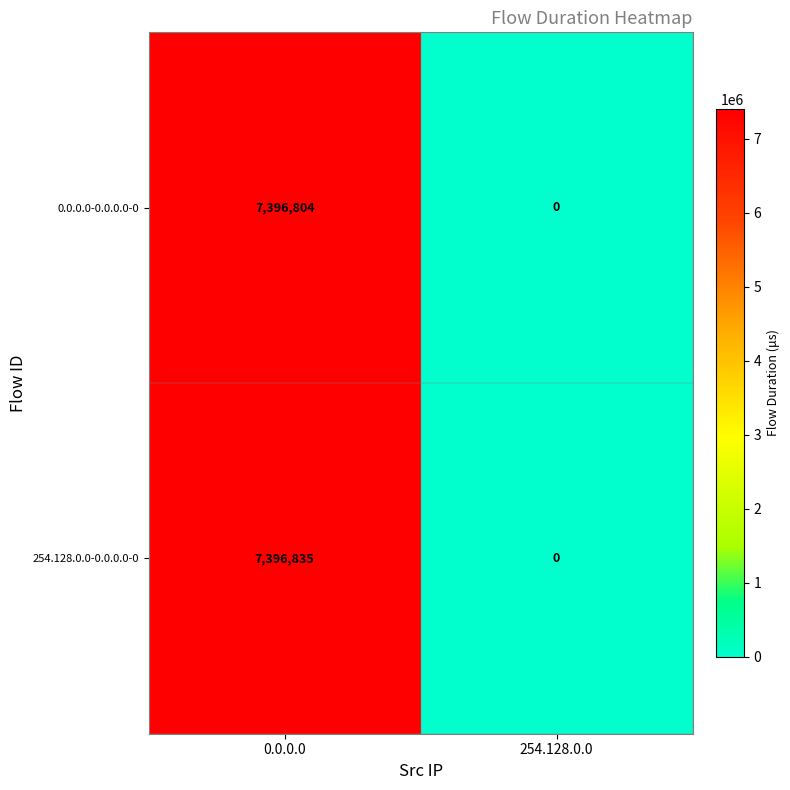

What is the sum of the 0.0.0.0-0.0.0.0-0 values at 254.128.0.0 and 0.0.0.0?

7396804